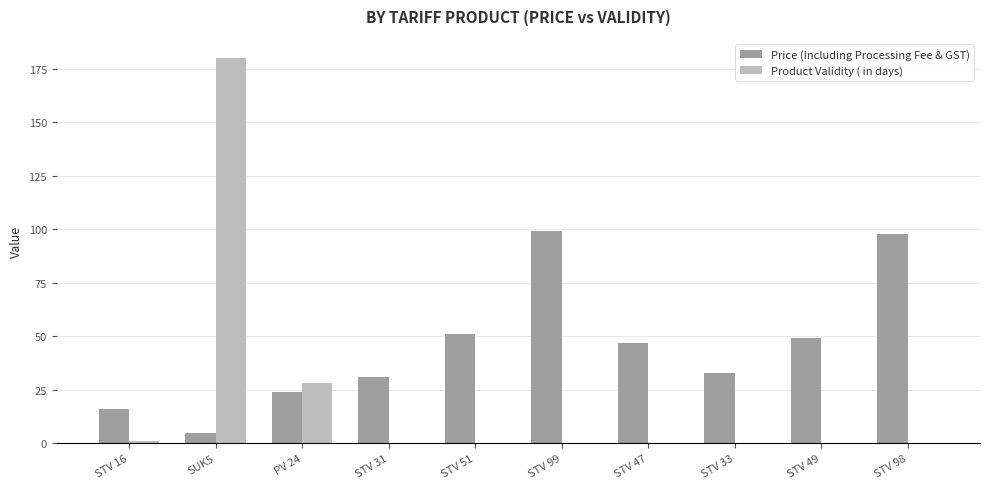

Are the bars horizontal?

No